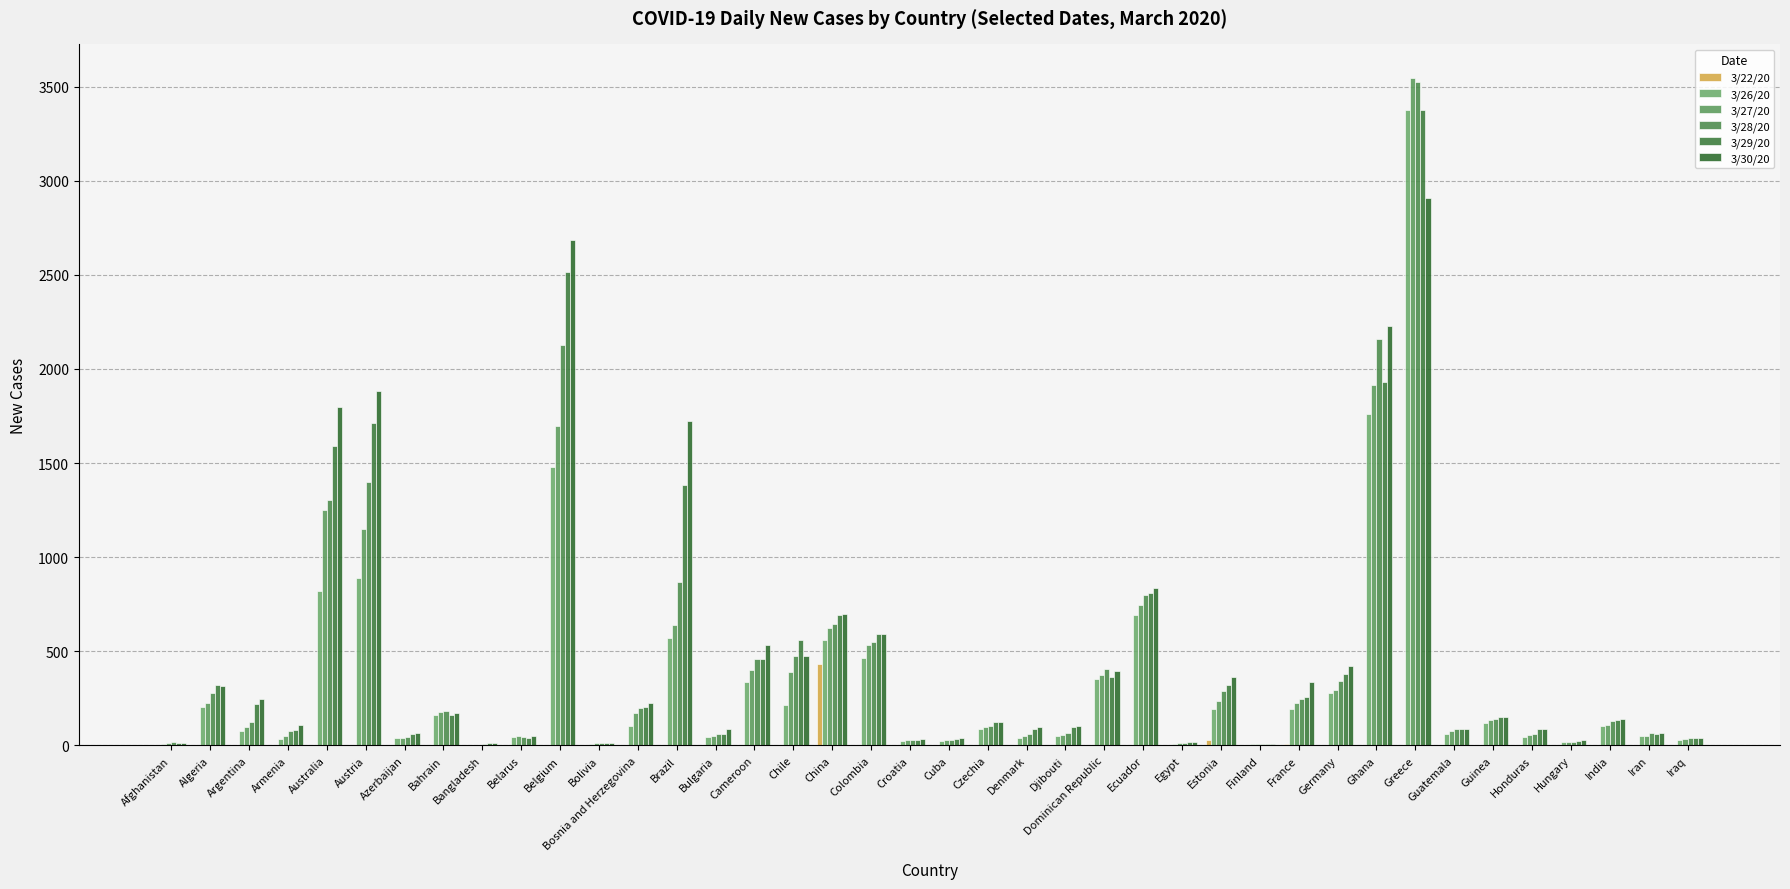

What is the difference between the maximum and minimum values in the 3/28/20 series?

3516